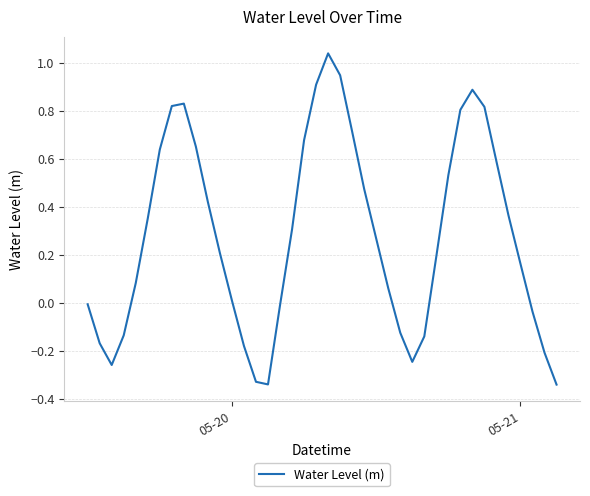

What is the difference between the maximum and minimum values?

1.4